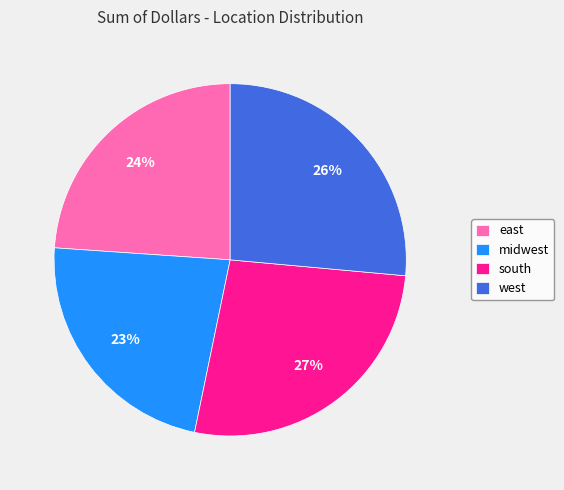

Does east represent more than half of the total?

No